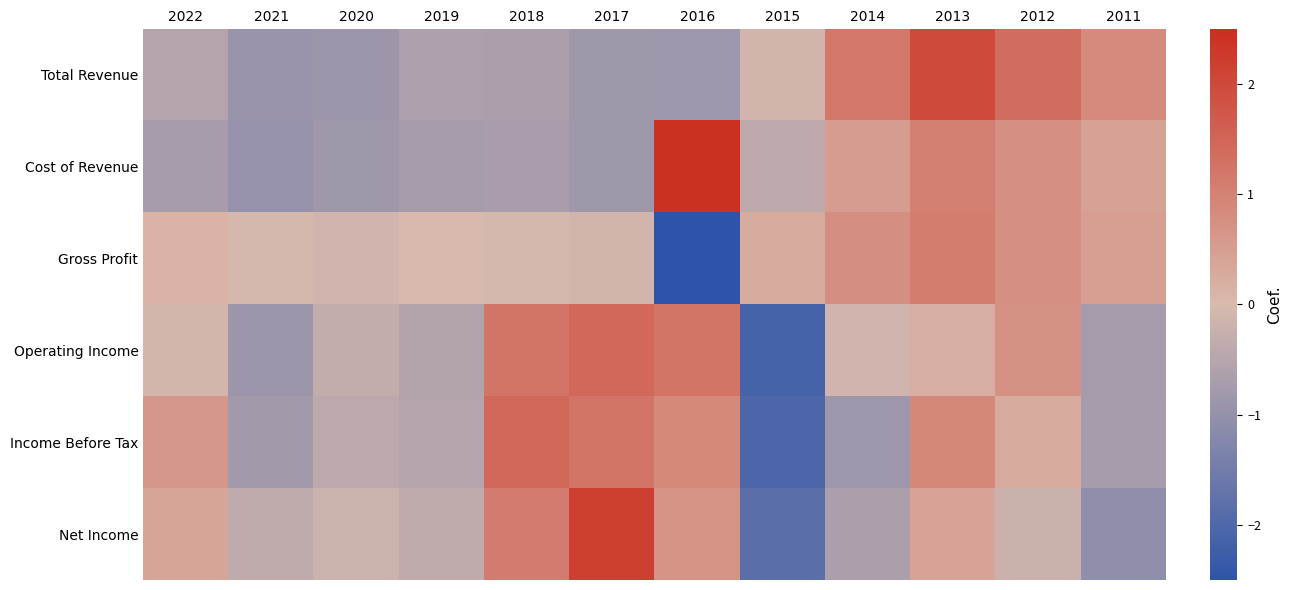

Rank the series at 2022 from highest to lowest value.

Income Before Tax, Net Income, Gross Profit, Operating Income, Total Revenue, Cost of Revenue